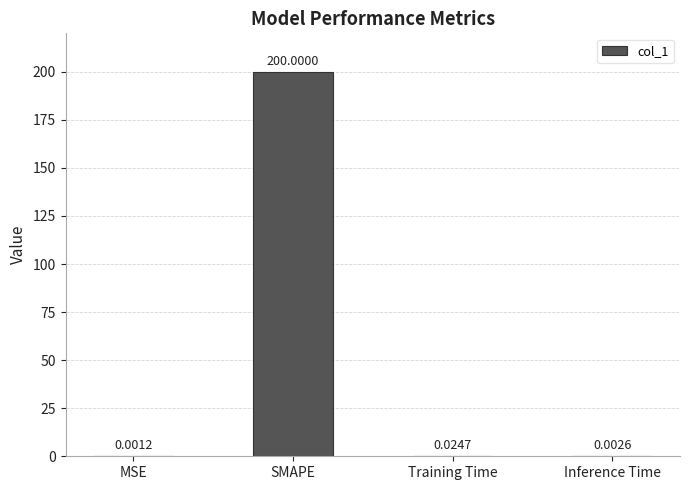

Between MSE and SMAPE, which is larger?

SMAPE